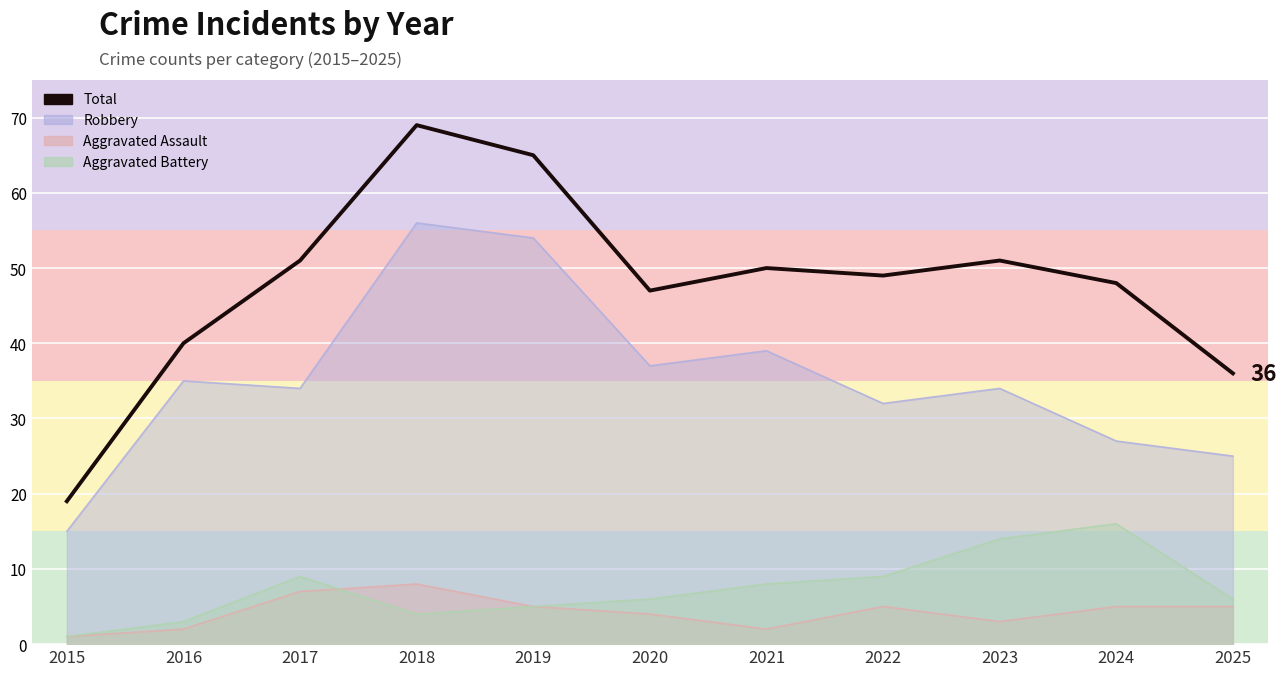

How many categories are shown in the chart?

11